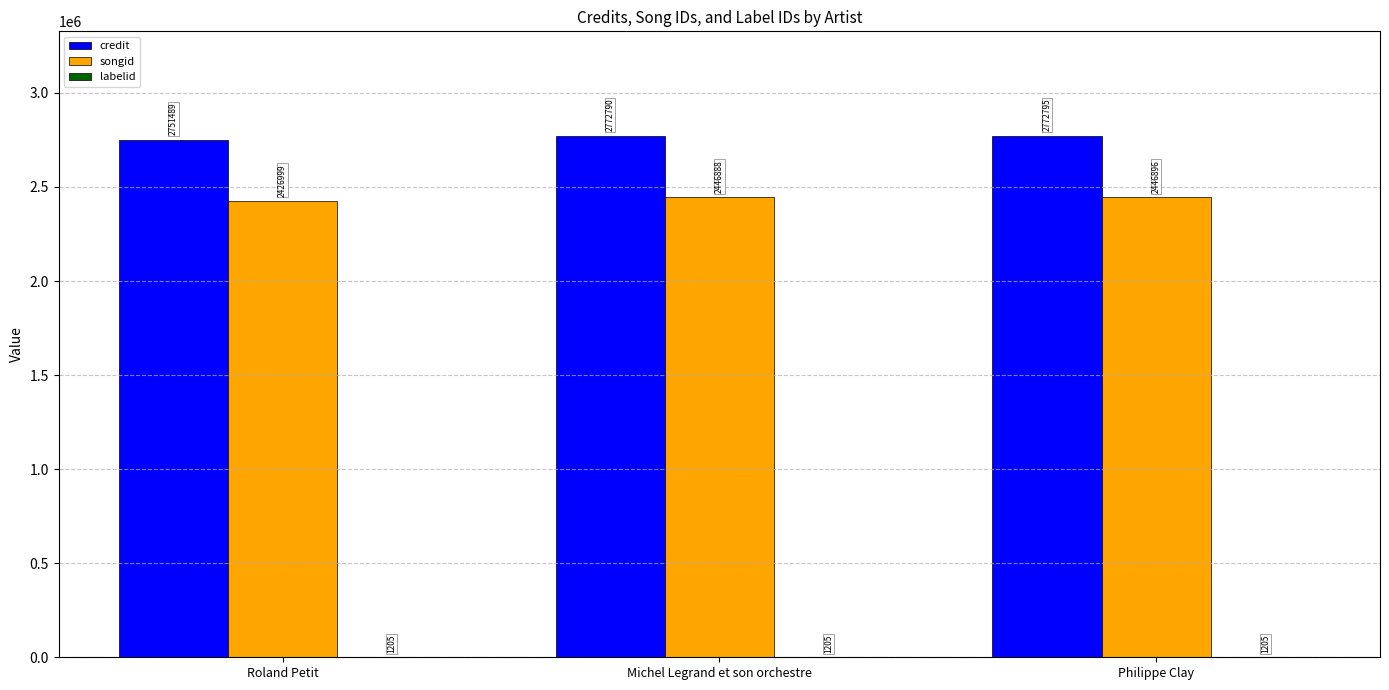

The credit series shows 2772795 at Philippe Clay. True or false?

True